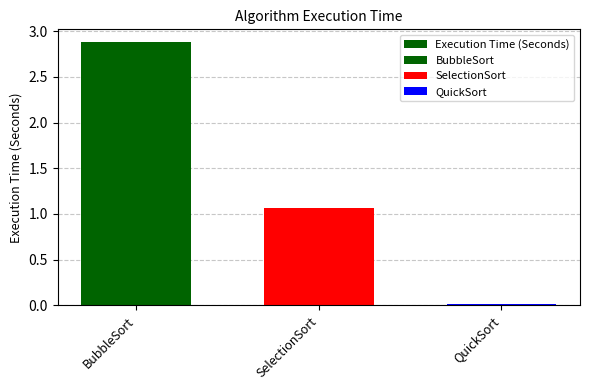

What is the difference between the values at QuickSort and SelectionSort?

1.1